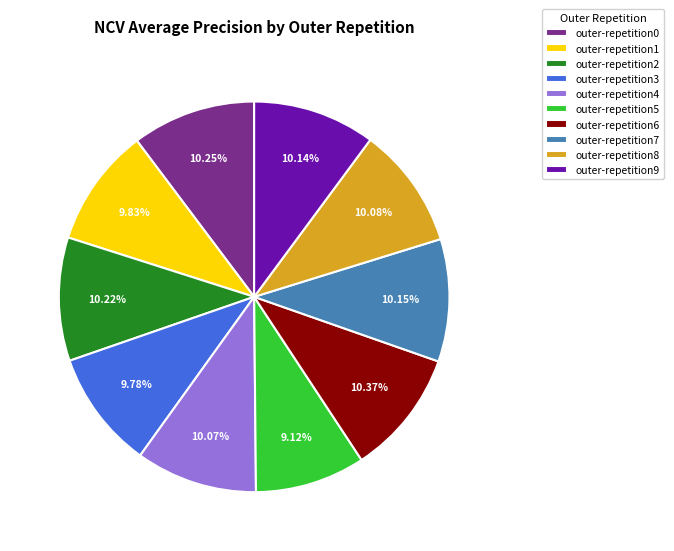

What is the smallest slice in the pie chart?

outer-repetition5